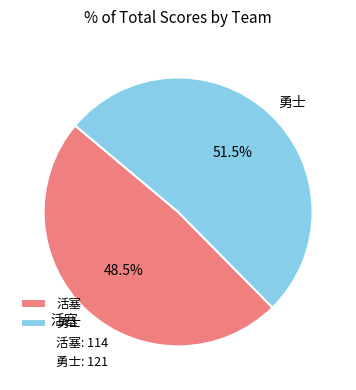

To the nearest percent, what is the difference between the 勇士 and 活塞 slice percentages?

3%